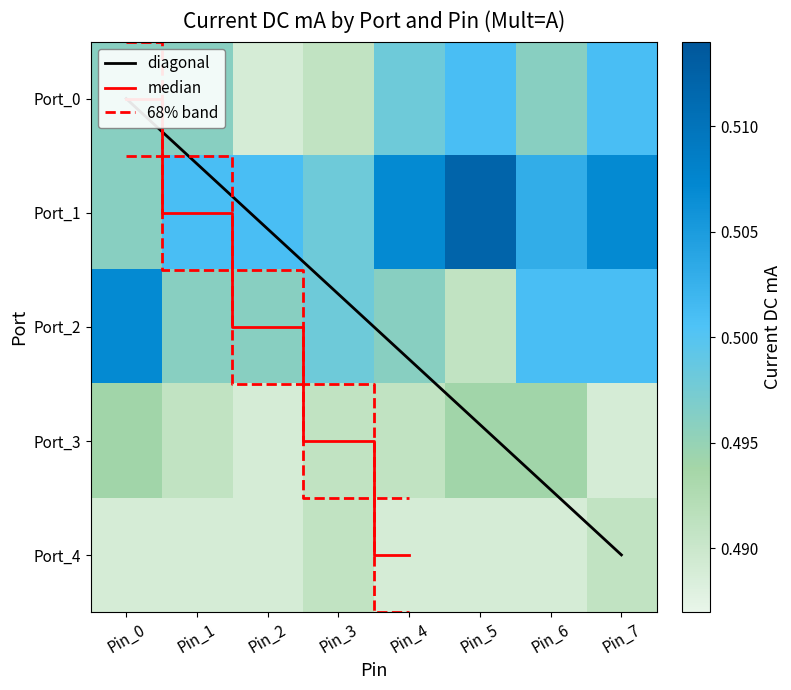

Reading left to right, extract all data points from this chart.

Port_0: Pin_0=0.5	Pin_1=0.5	Pin_2=0.5	Pin_3=0.5	Pin_4=0.5	Pin_5=0.5	Pin_6=0.5	Pin_7=0.5
Port_1: Pin_0=0.5	Pin_1=0.5	Pin_2=0.5	Pin_3=0.5	Pin_4=0.5	Pin_5=0.5	Pin_6=0.5	Pin_7=0.5
Port_2: Pin_0=0.5	Pin_1=0.5	Pin_2=0.5	Pin_3=0.5	Pin_4=0.5	Pin_5=0.5	Pin_6=0.5	Pin_7=0.5
Port_3: Pin_0=0.5	Pin_1=0.5	Pin_2=0.5	Pin_3=0.5	Pin_4=0.5	Pin_5=0.5	Pin_6=0.5	Pin_7=0.5
Port_4: Pin_0=0.5	Pin_1=0.5	Pin_2=0.5	Pin_3=0.5	Pin_4=0.5	Pin_5=0.5	Pin_6=0.5	Pin_7=0.5